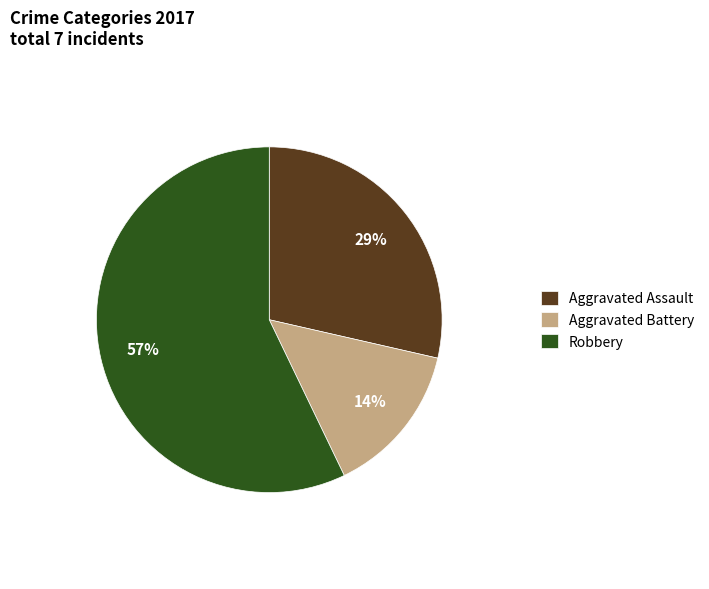

Combined, do Robbery and Aggravated Assault account for over 50%?

Yes